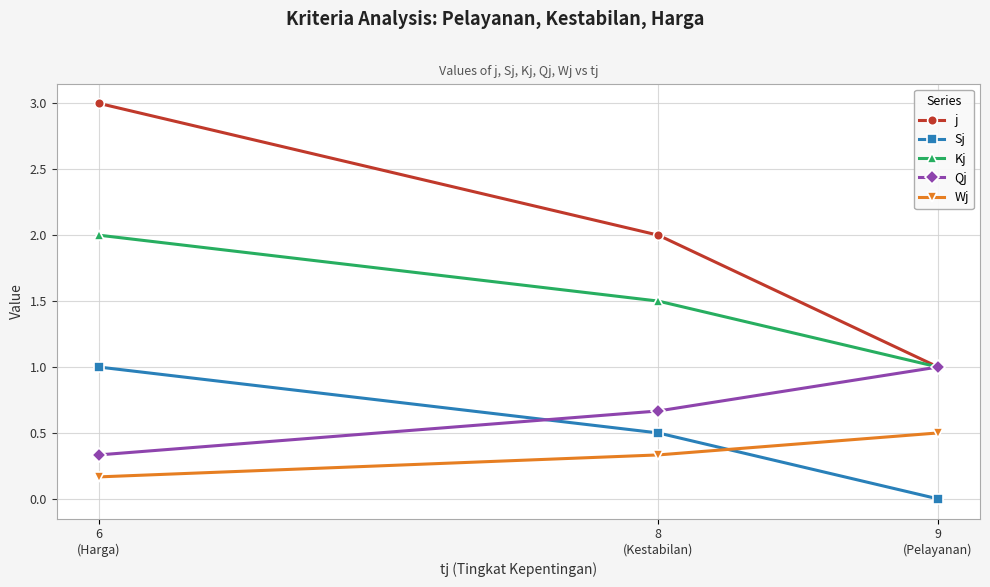

How many positive values does the Sj series have?

2